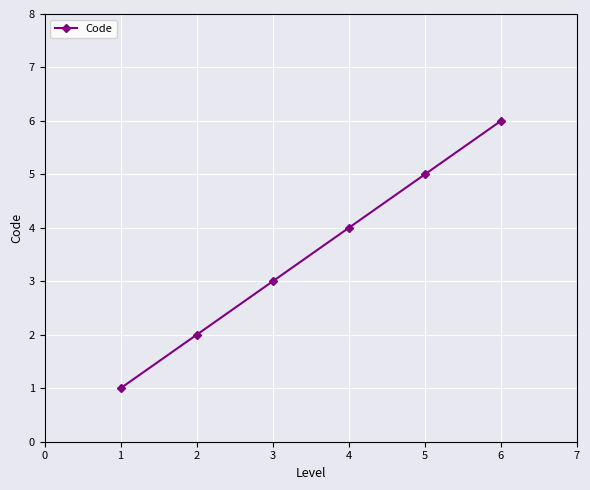

Rank the categories by value from highest to lowest.

6, 5, 4, 3, 2, 1